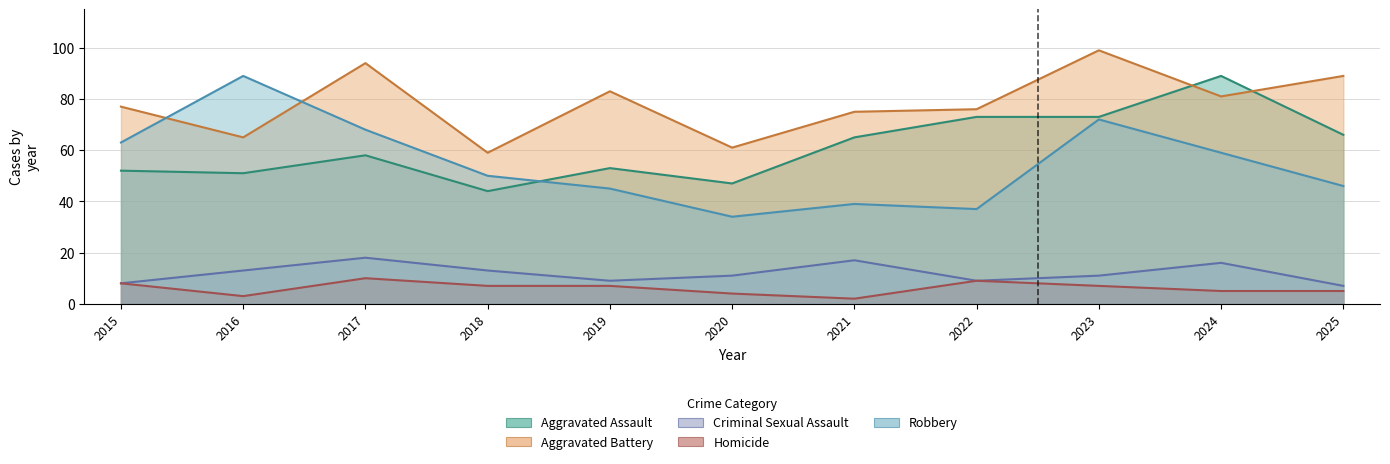

Between 2017 and 2025, which series saw the biggest shift?

Robbery